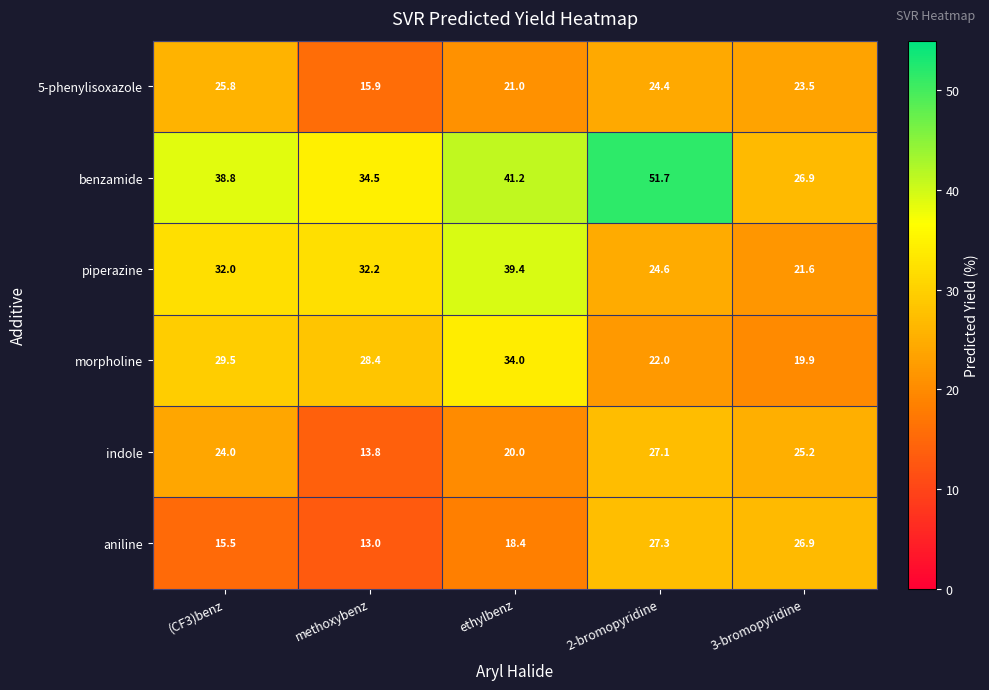

Rank the series at ethylbenz from lowest to highest value.

aniline, indole, 5-phenylisoxazole, morpholine, piperazine, benzamide